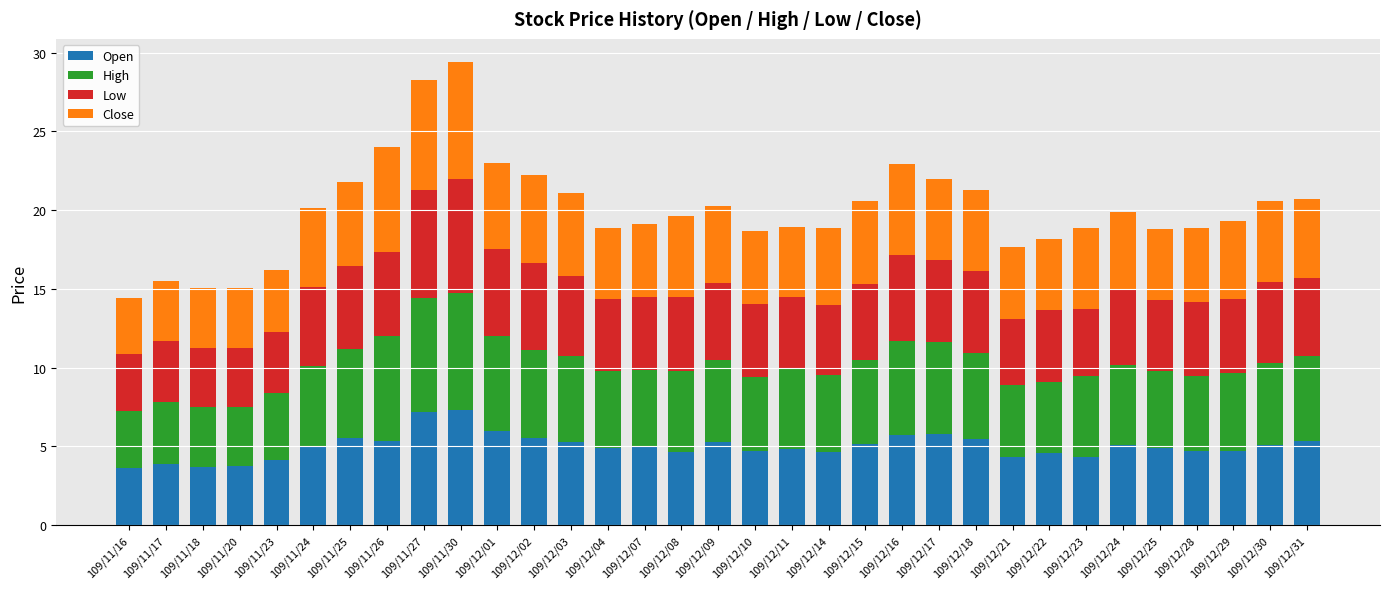

Is it true that Open equals 5.2 at 109/12/15?

True